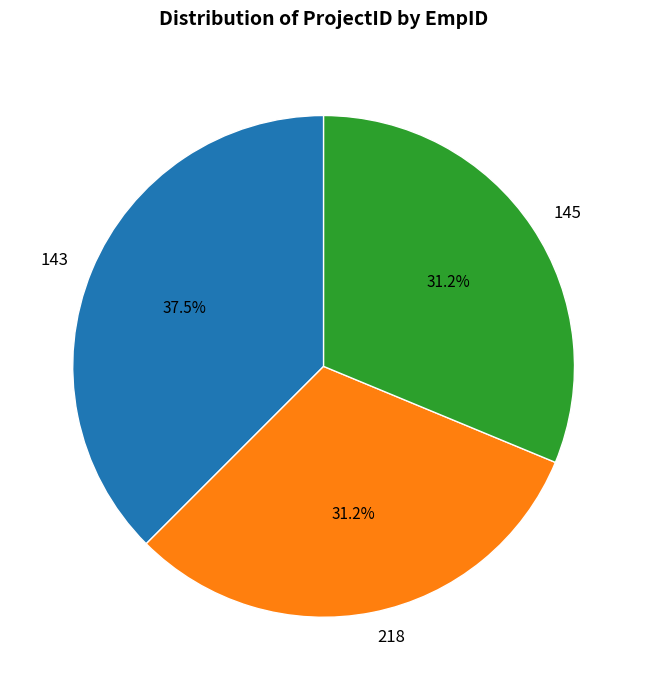

What is the ratio of the value at 218 to the value at 143?

0.8